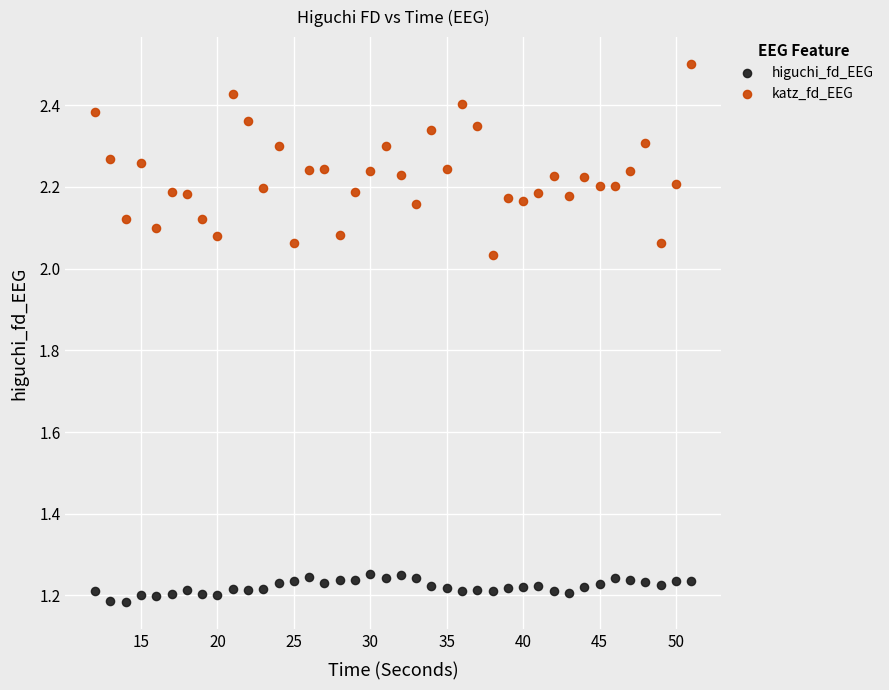

Which series reaches the minimum Y coordinate?

higuchi_fd_EEG